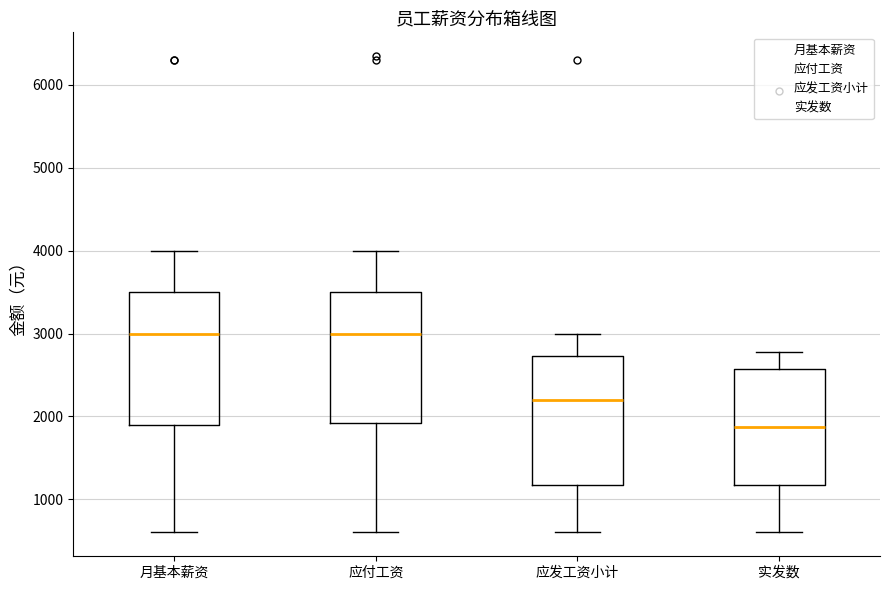

Reading left to right, transcribe this box plot: for each box, give where its median line is, the range the box spans, and where its two whiskers end, as read against the y-axis. The values are not printed on the chart, so give them approximately, as read against the axis.

月基本薪资: median 3000, box 1900 to 3500, whiskers 600 to 4000
应付工资: median 3000, box 1900 to 3500, whiskers 600 to 4000
应发工资小计: median 2200, box 1200 to 2700, whiskers 600 to 3000
实发数: median 1900, box 1200 to 2600, whiskers 600 to 2800